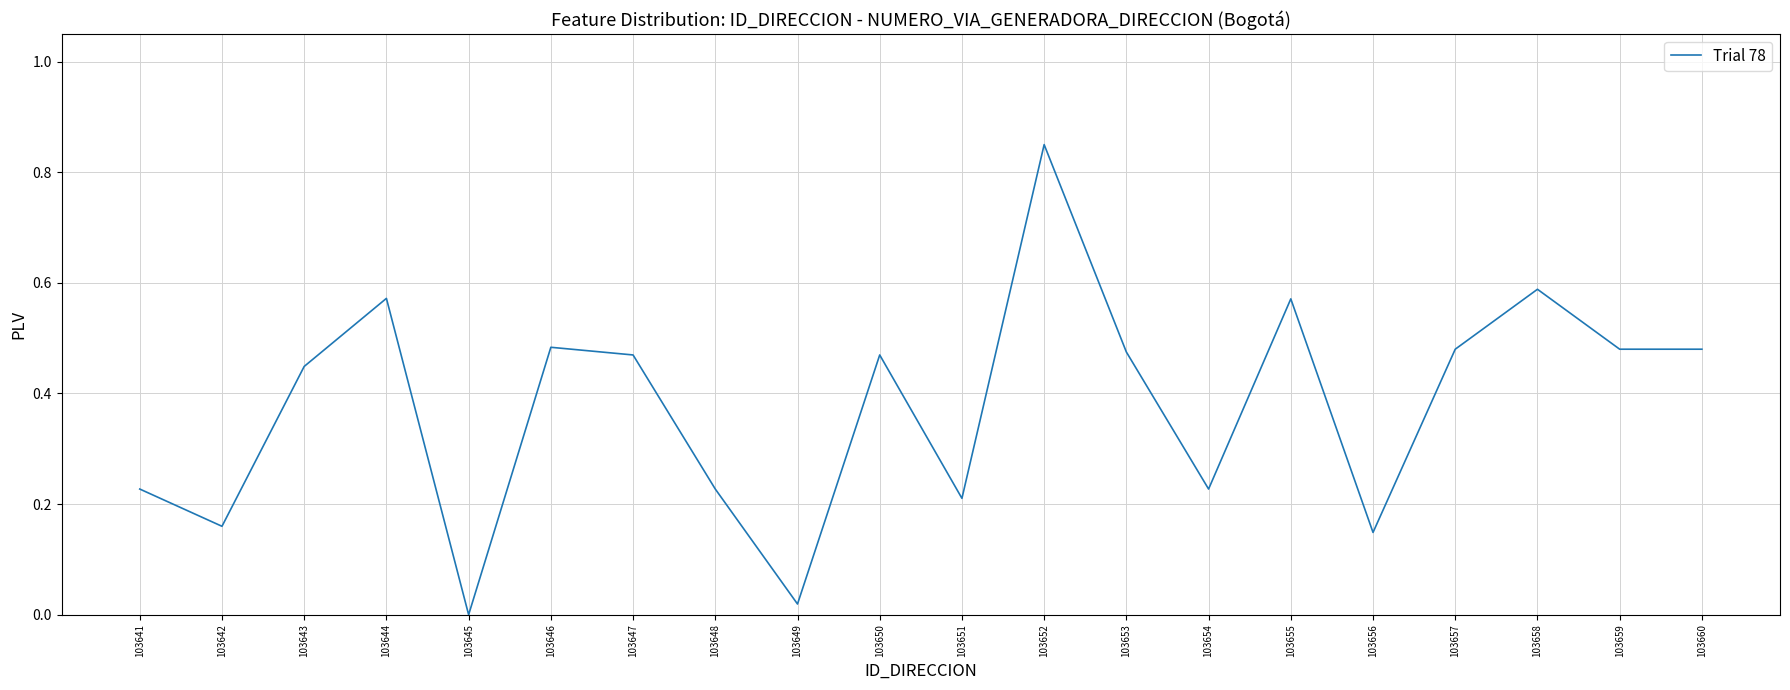

At which label is the value closest to 0?

103645